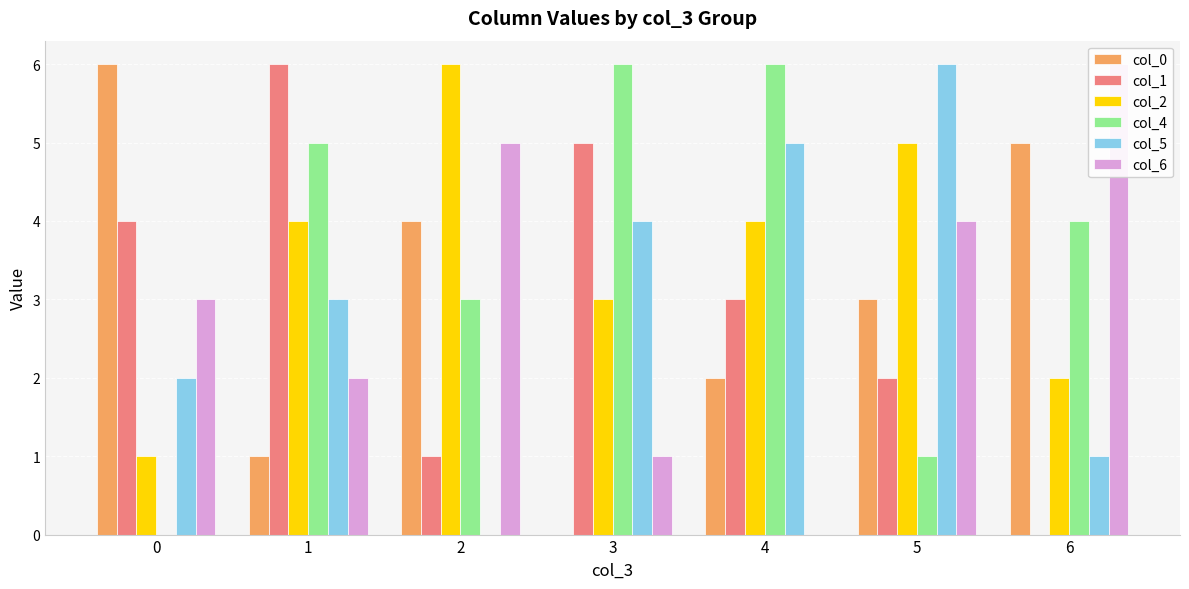

Where is col_0 nearest to the value 3?

5